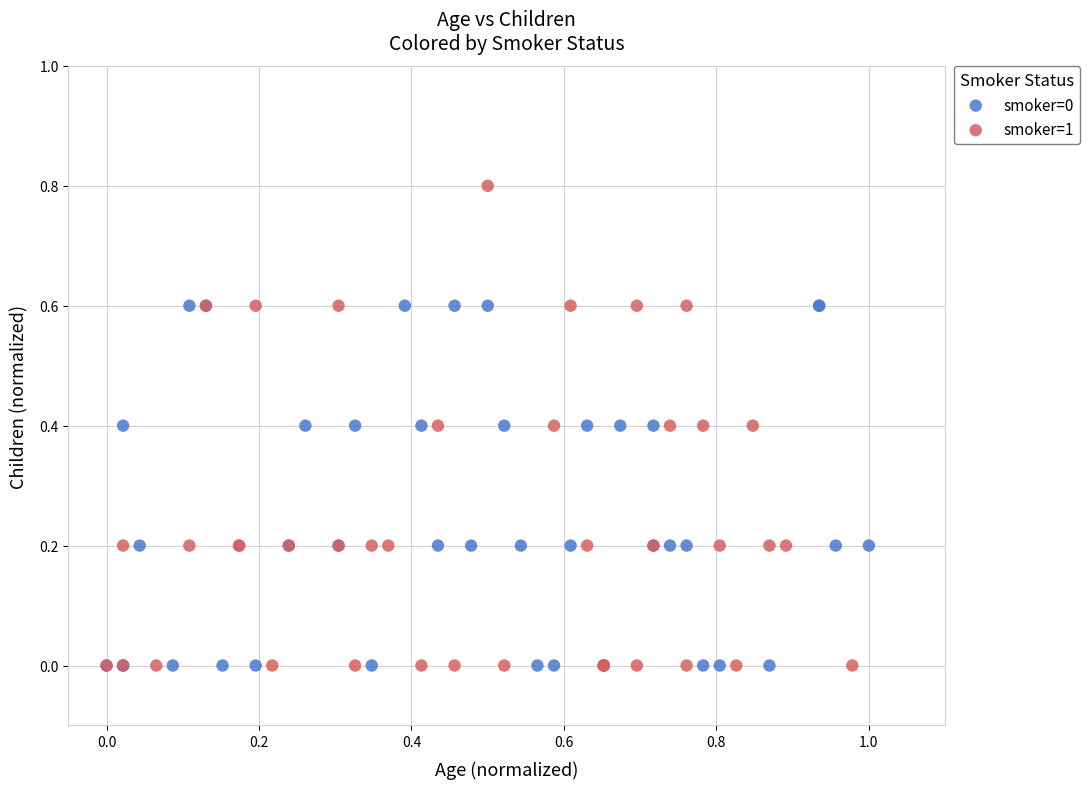

Which series reaches the maximum Y coordinate?

smoker=1